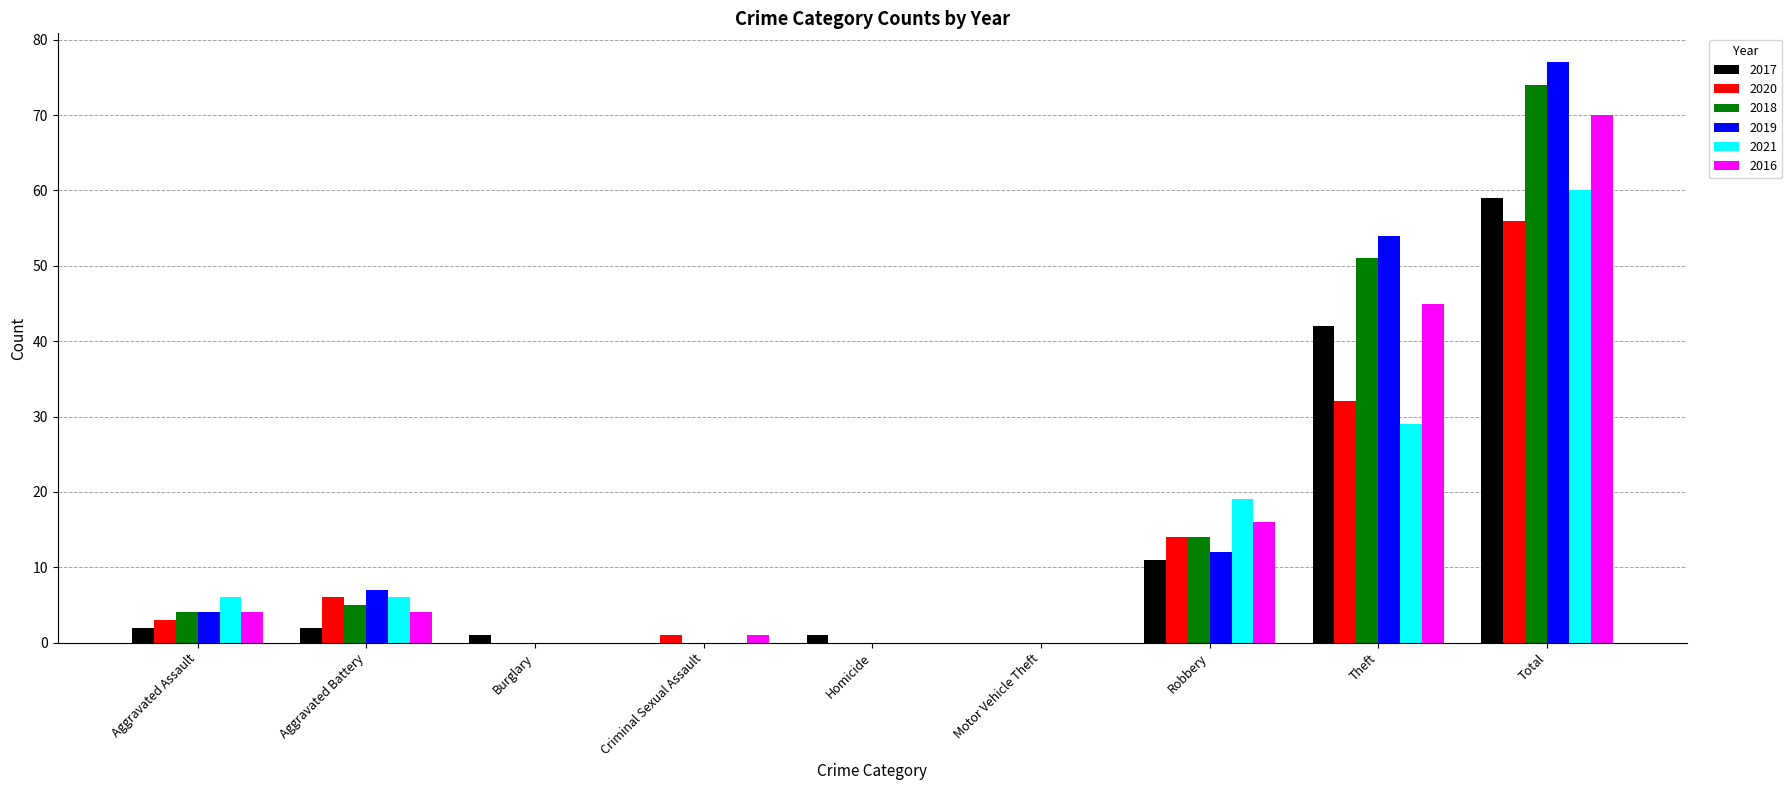

The value of 2021 at Criminal Sexual Assault is 0. True or false?

True